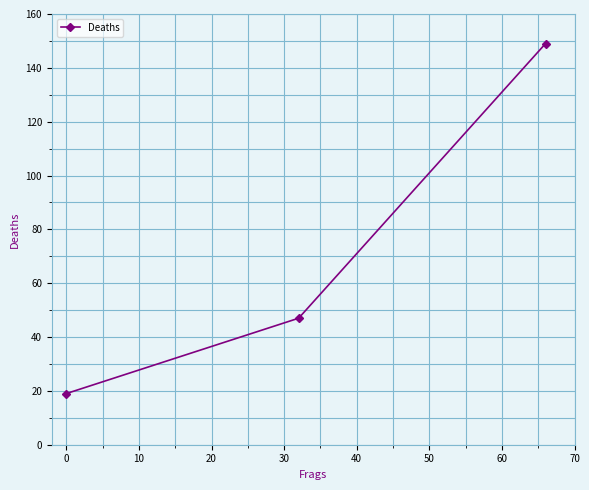

What is the minimum value shown in the chart?

19